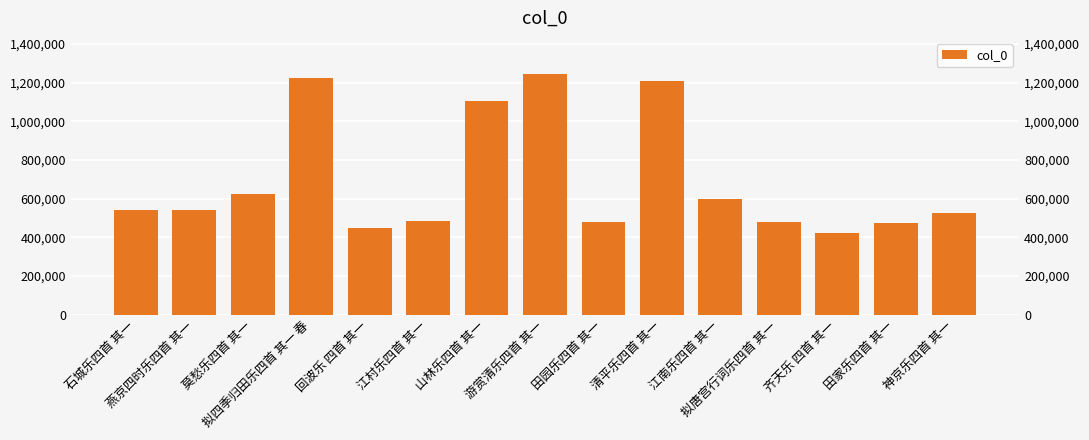

Between 莫愁乐四首 其一 and 田家乐四首 其一, which is larger?

莫愁乐四首 其一